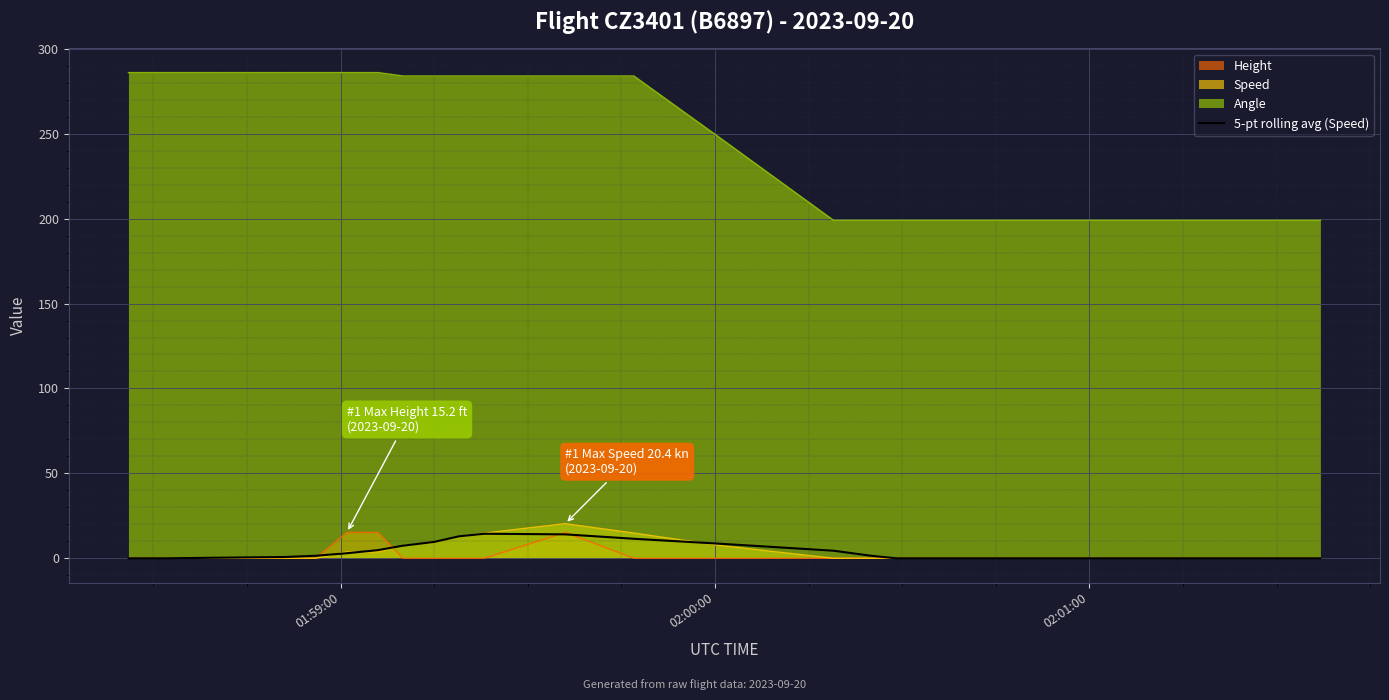

What is the maximum value for Speed?

20.4